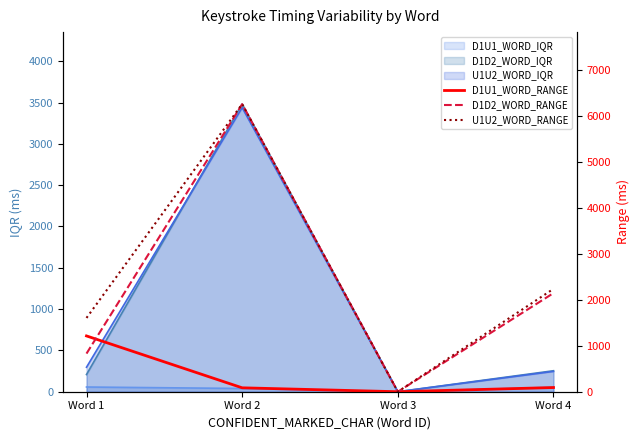

What is the value of the D1U1_WORD_RANGE point at the 1st from the left?

1213